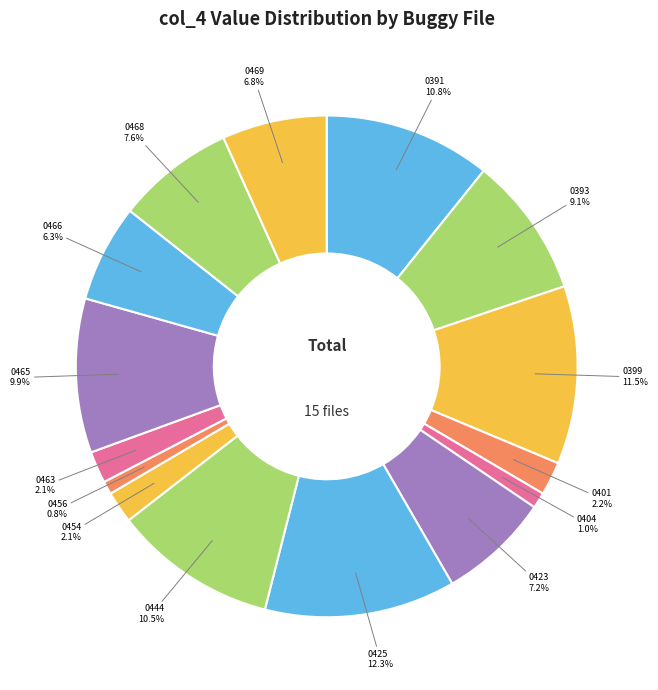

Does 0423 account for over 50% of the chart?

No